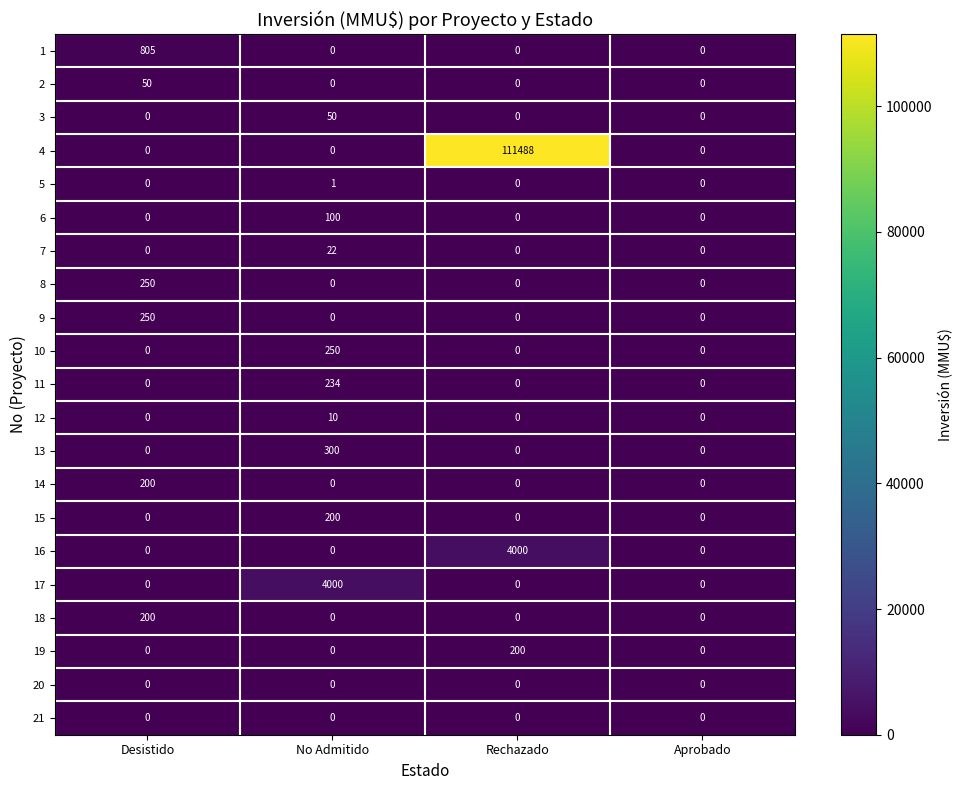

What is the total value across all series at No Admitido?

5167